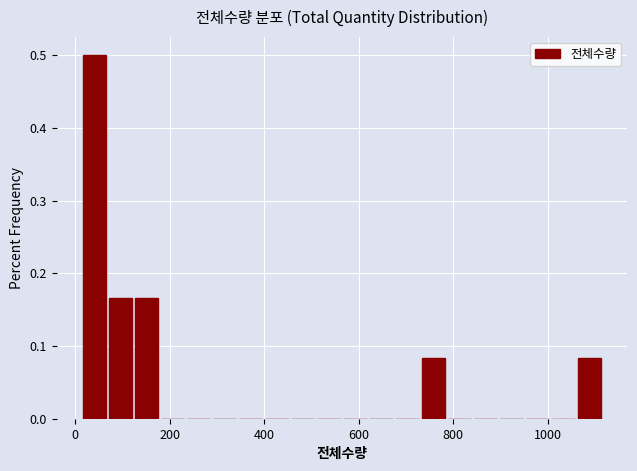

Around what value on the x-axis is the tallest bar? Give the approximate position of its centre, as read against the axis.

40